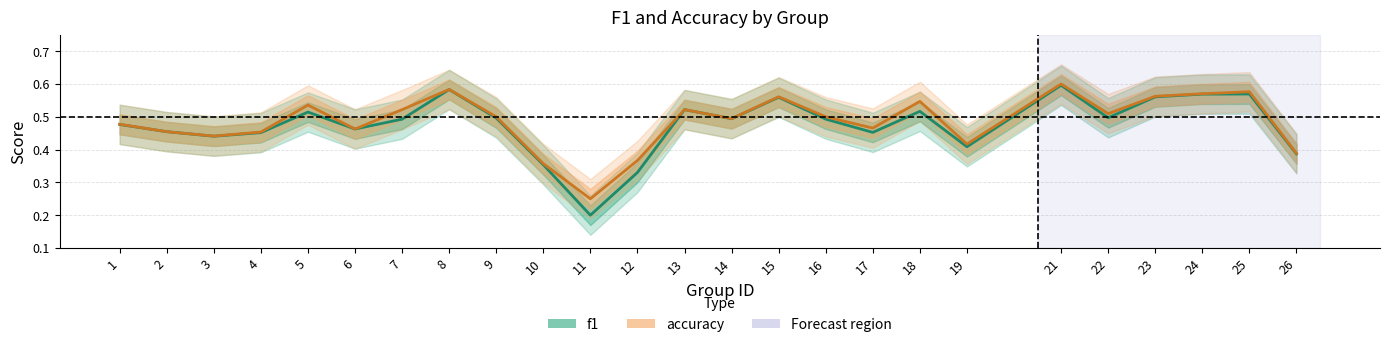

Count the number of data series in this chart.

2